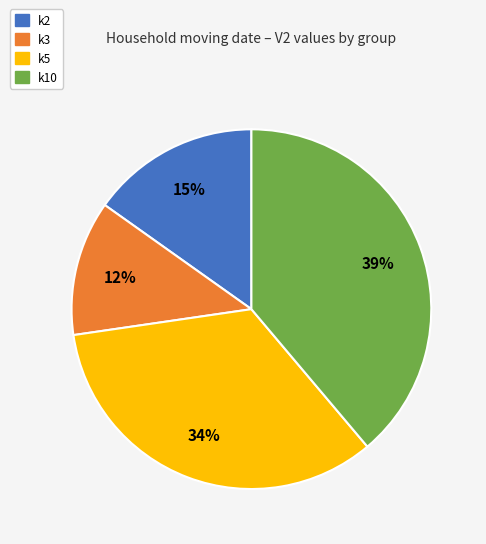

Does any single category account for the majority?

No